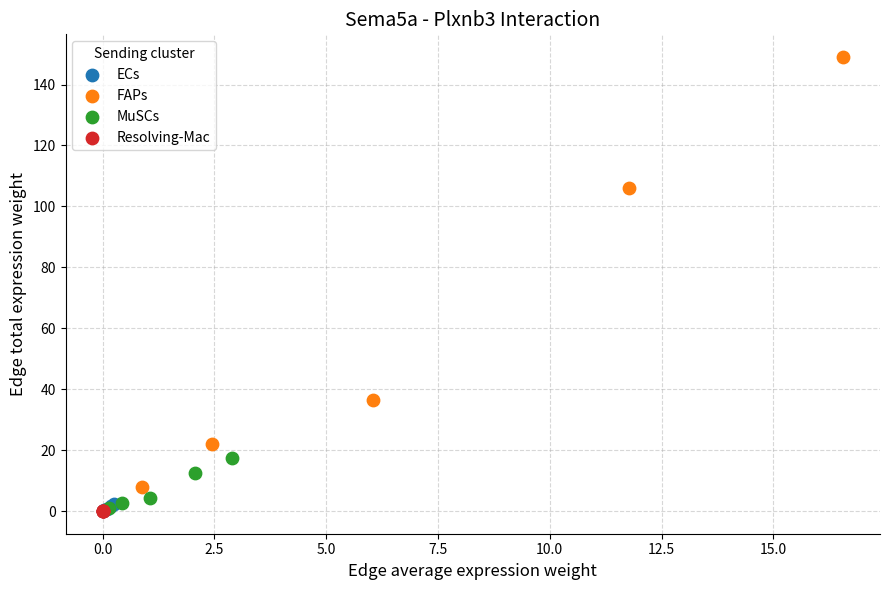

Which series has the largest Y range (max minus min)?

FAPs